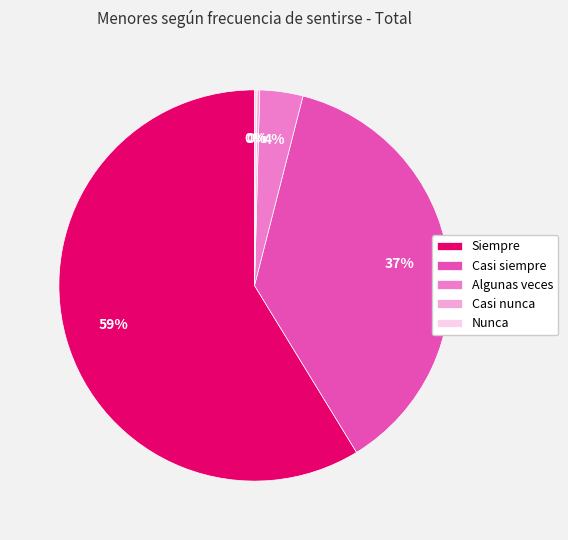

Combined, do Algunas veces and Casi siempre account for over 50%?

No